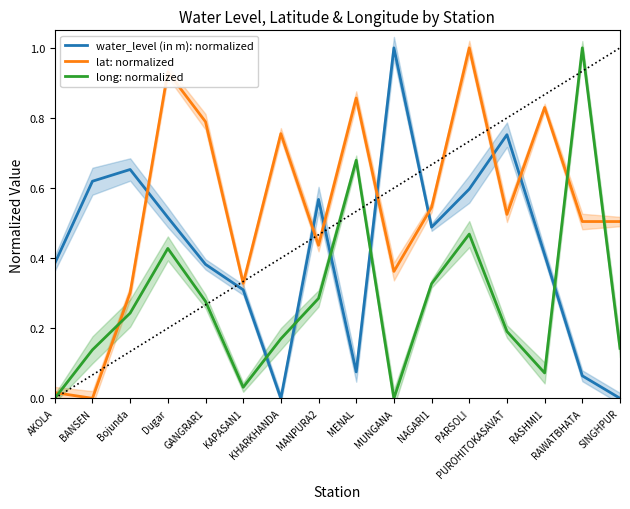

How many interior local valleys does the long: normalized series have?

3